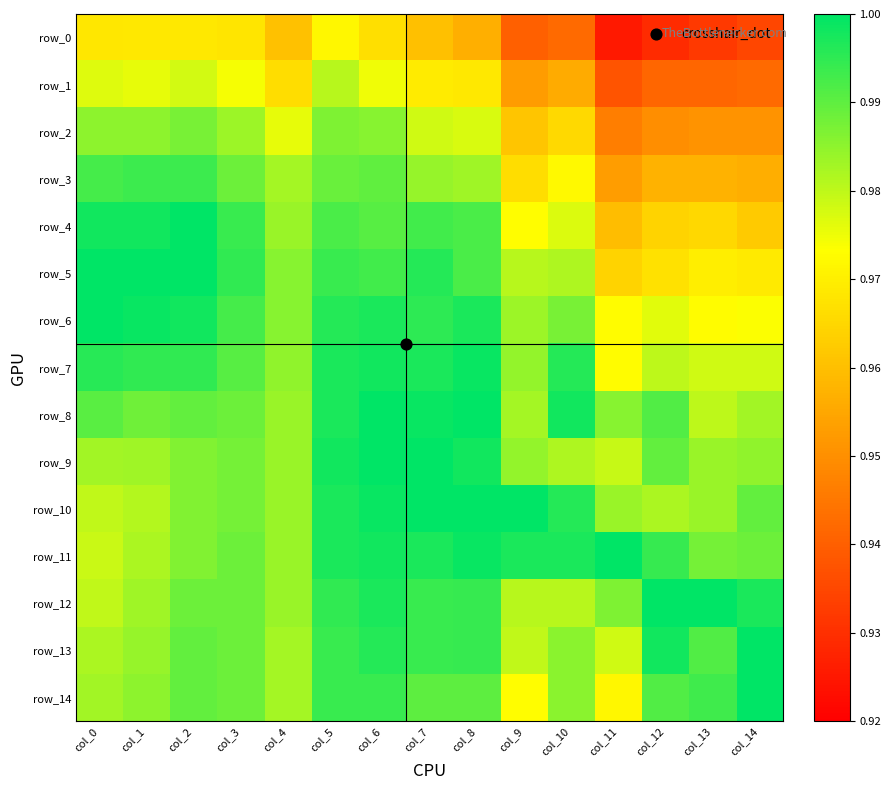

Reading left to right, what are all the values shown in this chart?

row_0: col_0=1.0	col_1=1.0	col_2=1.0	col_3=1.0	col_4=1.0	col_5=1.0	col_6=1.0	col_7=1.0	col_8=1.0	col_9=0.9	col_10=0.9	col_11=0.9	col_12=0.9	col_13=0.9	col_14=0.9
row_1: col_0=1.0	col_1=1.0	col_2=1.0	col_3=1.0	col_4=1.0	col_5=1.0	col_6=1.0	col_7=1.0	col_8=1.0	col_9=1.0	col_10=1.0	col_11=0.9	col_12=0.9	col_13=0.9	col_14=0.9
row_2: col_0=1.0	col_1=1.0	col_2=1.0	col_3=1.0	col_4=1.0	col_5=1.0	col_6=1.0	col_7=1.0	col_8=1.0	col_9=1.0	col_10=1.0	col_11=0.9	col_12=0.9	col_13=1.0	col_14=1.0
row_3: col_0=1.0	col_1=1.0	col_2=1.0	col_3=1.0	col_4=1.0	col_5=1.0	col_6=1.0	col_7=1.0	col_8=1.0	col_9=1.0	col_10=1.0	col_11=1.0	col_12=1.0	col_13=1.0	col_14=1.0
row_4: col_0=1.0	col_1=1.0	col_2=1.0	col_3=1.0	col_4=1.0	col_5=1.0	col_6=1.0	col_7=1.0	col_8=1.0	col_9=1.0	col_10=1.0	col_11=1.0	col_12=1.0	col_13=1.0	col_14=1.0
row_5: col_0=1.0	col_1=1.0	col_2=1.0	col_3=1.0	col_4=1.0	col_5=1.0	col_6=1.0	col_7=1.0	col_8=1.0	col_9=1.0	col_10=1.0	col_11=1.0	col_12=1.0	col_13=1.0	col_14=1.0
row_6: col_0=1.0	col_1=1.0	col_2=1.0	col_3=1.0	col_4=1.0	col_5=1.0	col_6=1.0	col_7=1.0	col_8=1.0	col_9=1.0	col_10=1.0	col_11=1.0	col_12=1.0	col_13=1.0	col_14=1.0
row_7: col_0=1.0	col_1=1.0	col_2=1.0	col_3=1.0	col_4=1.0	col_5=1.0	col_6=1.0	col_7=1.0	col_8=1.0	col_9=1.0	col_10=1.0	col_11=1.0	col_12=1.0	col_13=1.0	col_14=1.0
row_8: col_0=1.0	col_1=1.0	col_2=1.0	col_3=1.0	col_4=1.0	col_5=1.0	col_6=1.0	col_7=1.0	col_8=1.0	col_9=1.0	col_10=1.0	col_11=1.0	col_12=1.0	col_13=1.0	col_14=1.0
row_9: col_0=1.0	col_1=1.0	col_2=1.0	col_3=1.0	col_4=1.0	col_5=1.0	col_6=1.0	col_7=1.0	col_8=1.0	col_9=1.0	col_10=1.0	col_11=1.0	col_12=1.0	col_13=1.0	col_14=1.0
row_10: col_0=1.0	col_1=1.0	col_2=1.0	col_3=1.0	col_4=1.0	col_5=1.0	col_6=1.0	col_7=1.0	col_8=1.0	col_9=1.0	col_10=1.0	col_11=1.0	col_12=1.0	col_13=1.0	col_14=1.0
row_11: col_0=1.0	col_1=1.0	col_2=1.0	col_3=1.0	col_4=1.0	col_5=1.0	col_6=1.0	col_7=1.0	col_8=1.0	col_9=1.0	col_10=1.0	col_11=1.0	col_12=1.0	col_13=1.0	col_14=1.0
row_12: col_0=1.0	col_1=1.0	col_2=1.0	col_3=1.0	col_4=1.0	col_5=1.0	col_6=1.0	col_7=1.0	col_8=1.0	col_9=1.0	col_10=1.0	col_11=1.0	col_12=1.0	col_13=1.0	col_14=1.0
row_13: col_0=1.0	col_1=1.0	col_2=1.0	col_3=1.0	col_4=1.0	col_5=1.0	col_6=1.0	col_7=1.0	col_8=1.0	col_9=1.0	col_10=1.0	col_11=1.0	col_12=1.0	col_13=1.0	col_14=1.0
row_14: col_0=1.0	col_1=1.0	col_2=1.0	col_3=1.0	col_4=1.0	col_5=1.0	col_6=1.0	col_7=1.0	col_8=1.0	col_9=1.0	col_10=1.0	col_11=1.0	col_12=1.0	col_13=1.0	col_14=1.0